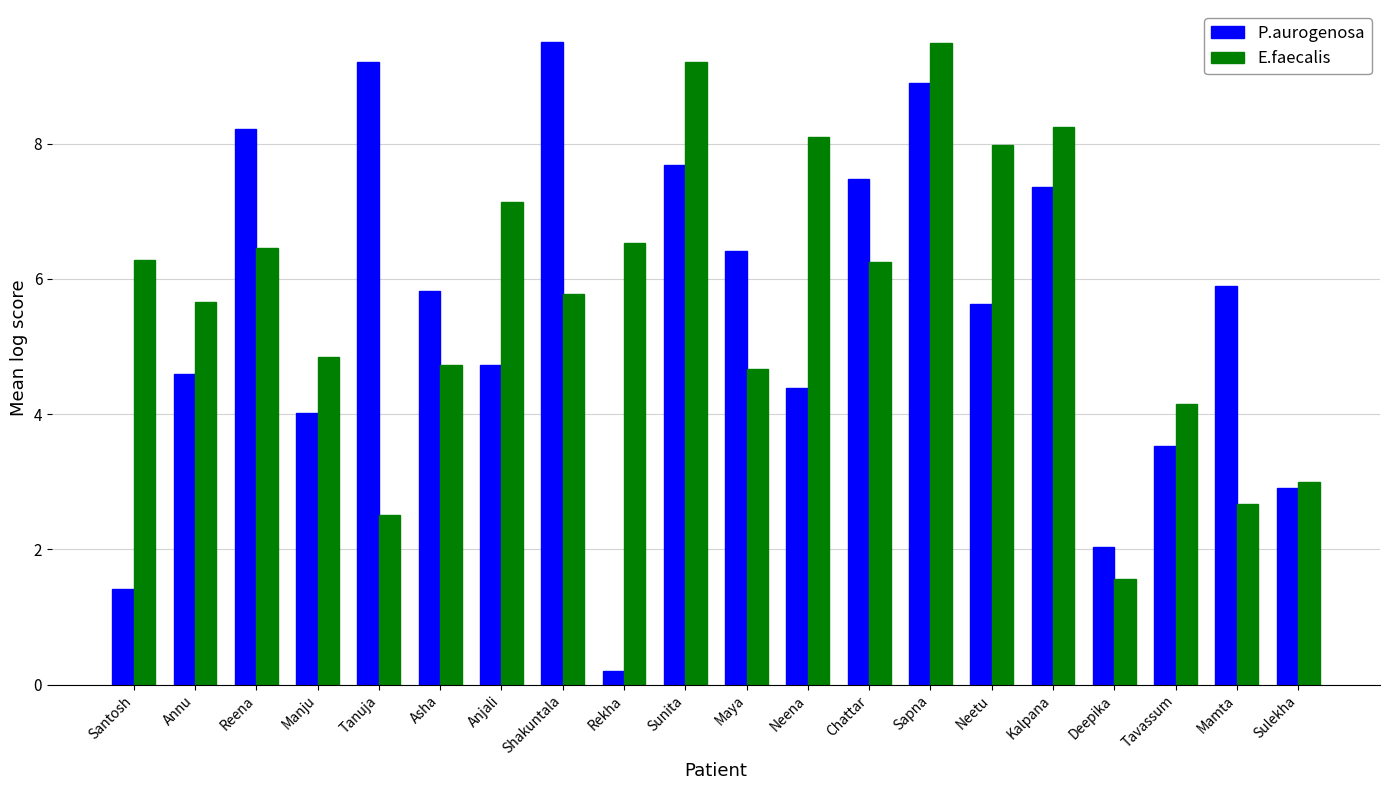

Which series has the largest total across all categories?

E.faecalis